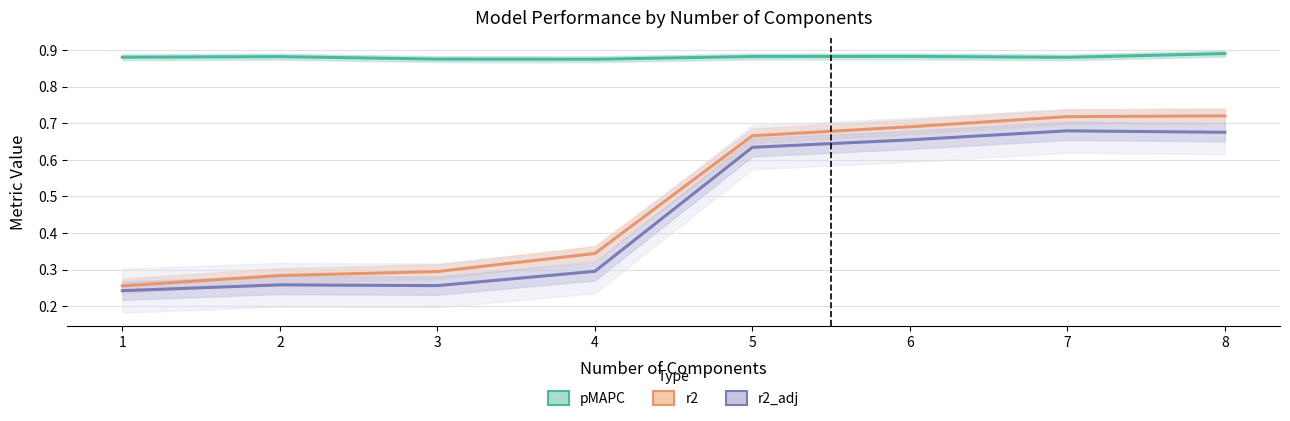

Which category has the lowest value in the pMAPC series?

4